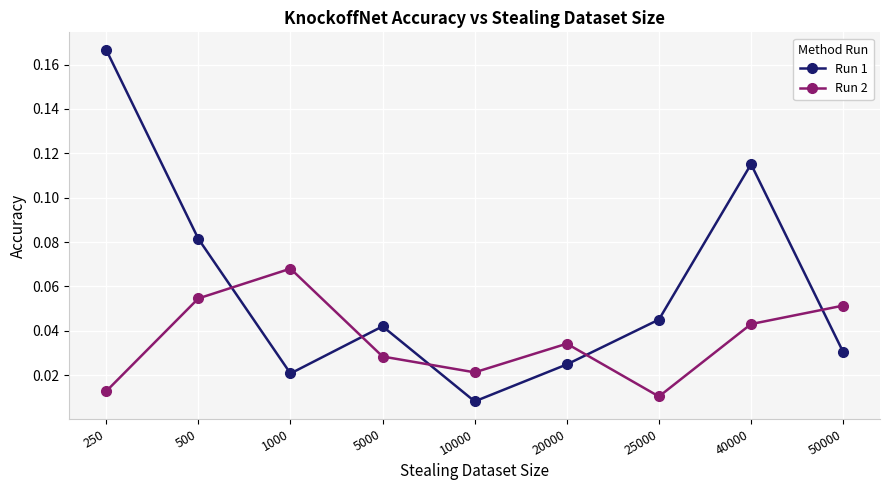

Rank the series by their maximum value, from lowest to highest.

Run 2, Run 1